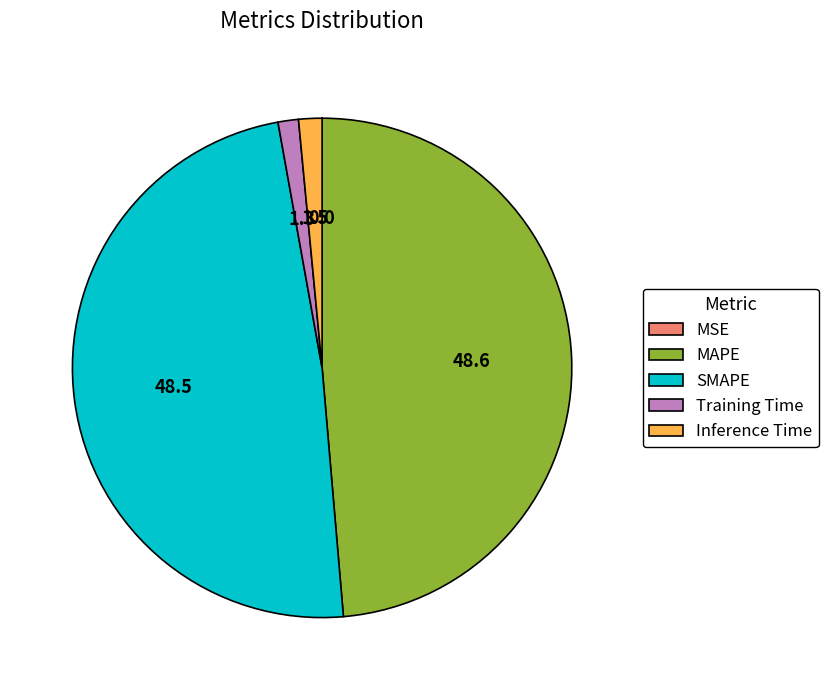

The MAPE slice represents 49% of the pie. True or false?

True